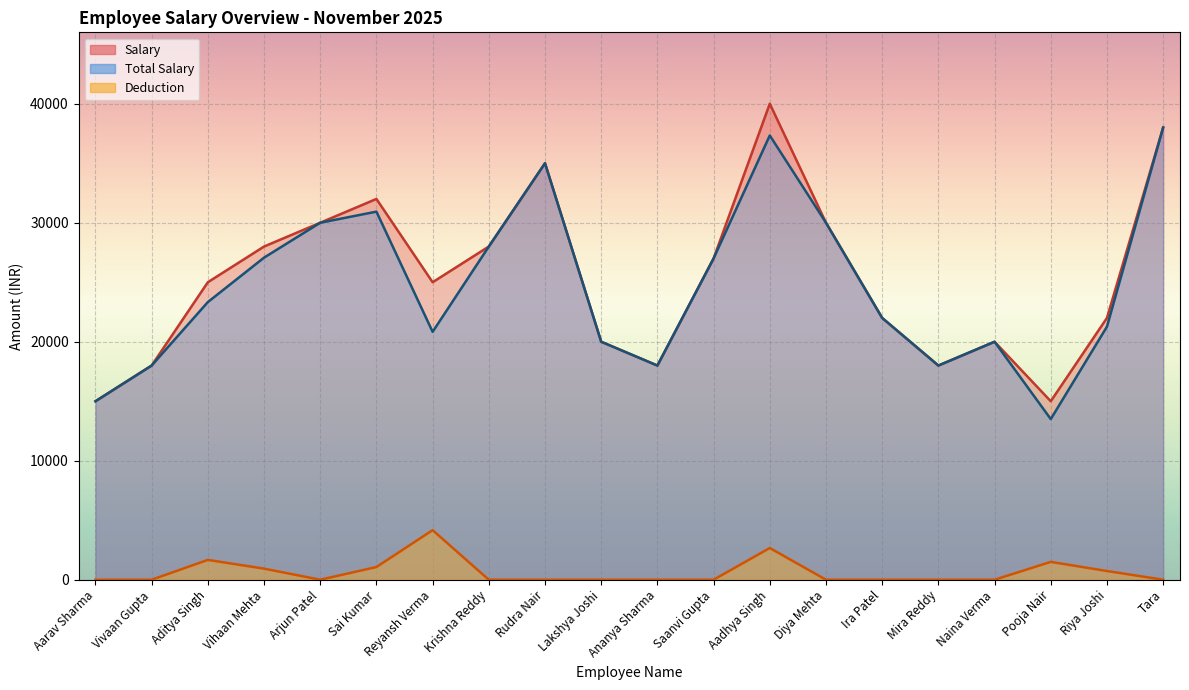

Between Diya Mehta and Rudra Nair, which is larger?

Rudra Nair